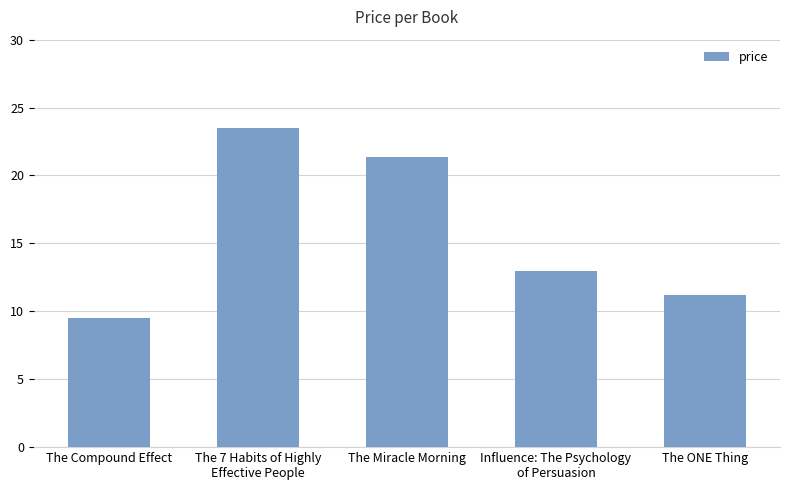

Are the bars horizontal?

No